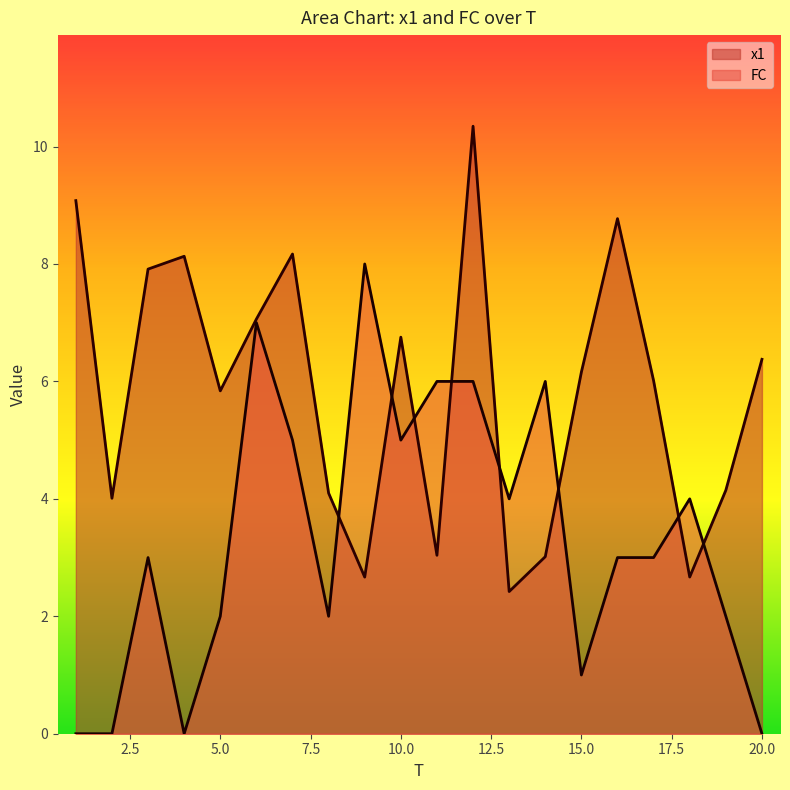

Reading left to right, extract all data points from this chart.

x1: 9.1	4.0	7.9	8.1	5.8	7.1	8.2	4.1	2.7	6.8	3.0	10.3	2.4	3.0	6.2	8.8	6.0	2.7	4.1	6.4
FC: 0.0	0.0	3.0	0.0	2.0	7.0	5.0	2.0	8.0	5.0	6.0	6.0	4.0	6.0	1.0	3.0	3.0	4.0	2.0	0.0